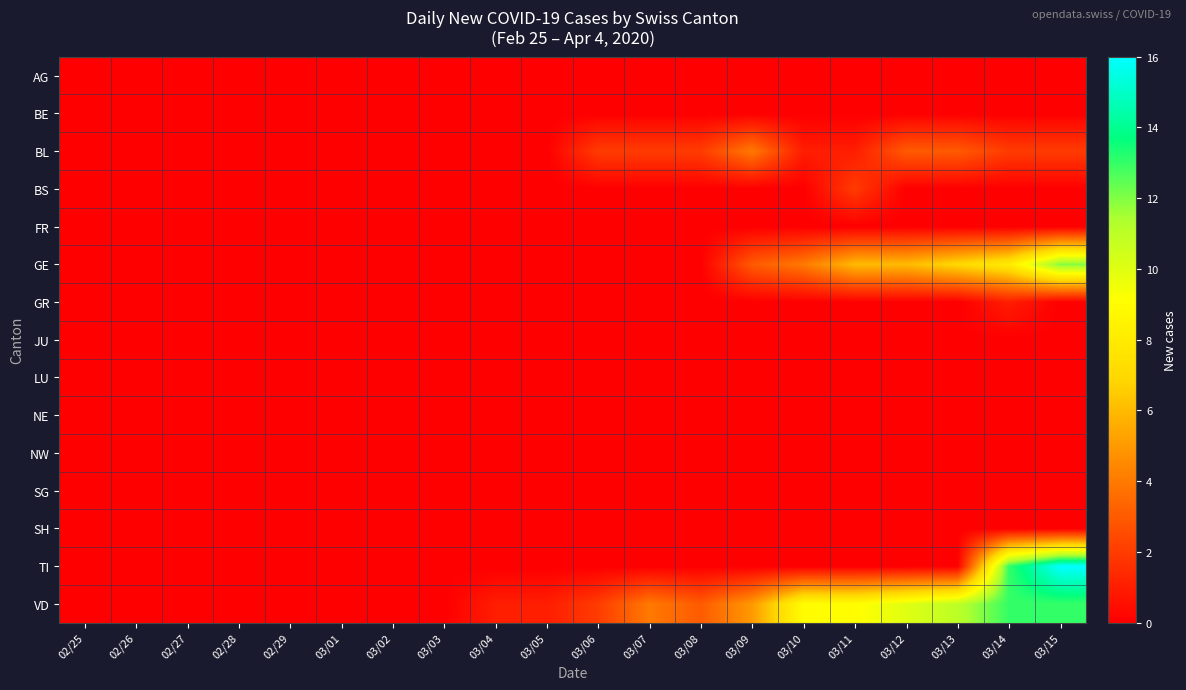

Rank the series at 03/15 from highest to lowest value.

TI, VD, GE, BL, AG, BE, BS, FR, GR, JU, LU, NE, NW, SG, SH